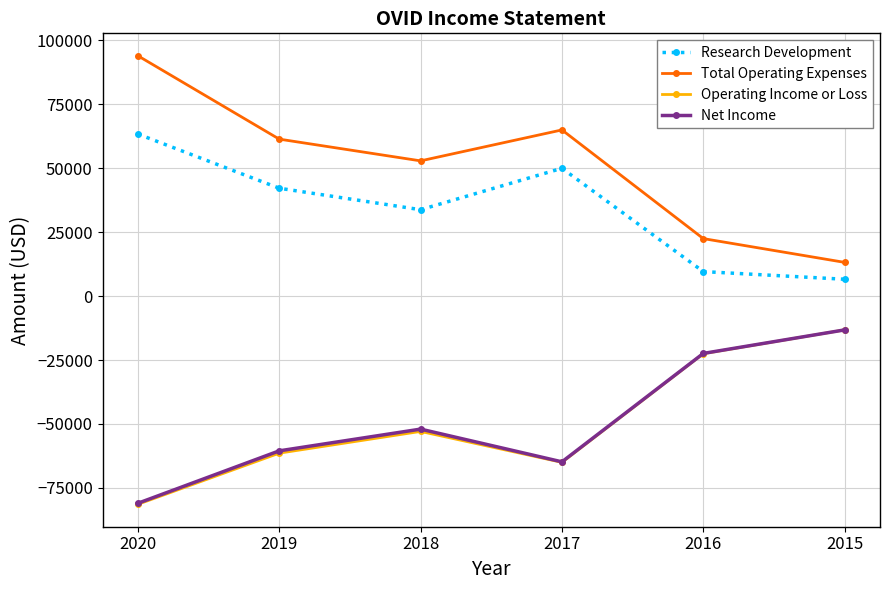

What is the difference between the second highest and minimum values in the Net Income series?

58600